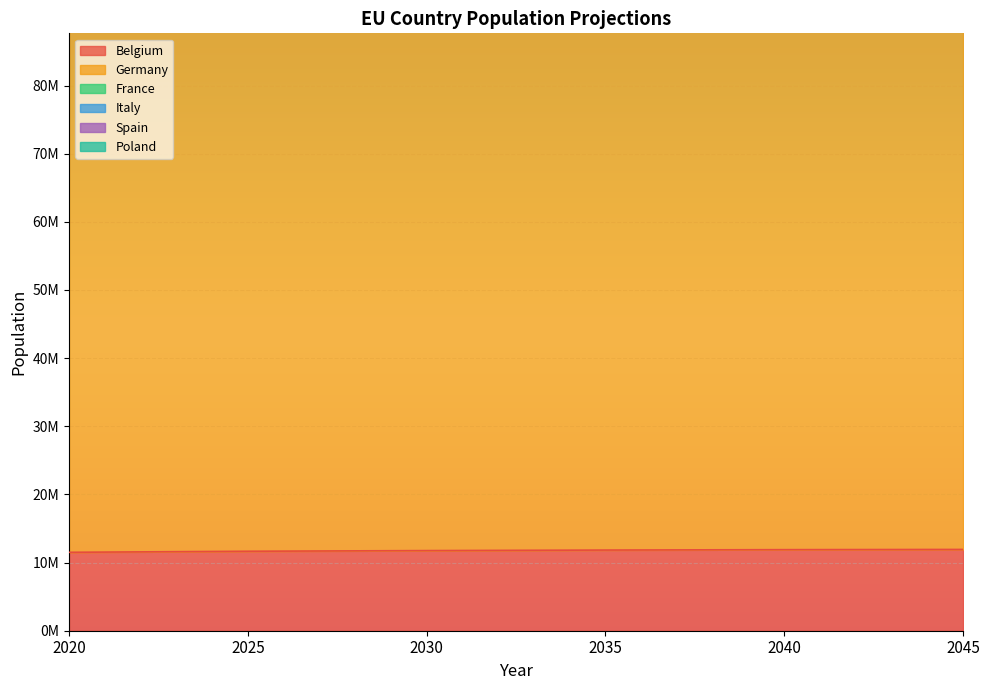

The value of Spain at 2040 is 273627816. True or false?

True